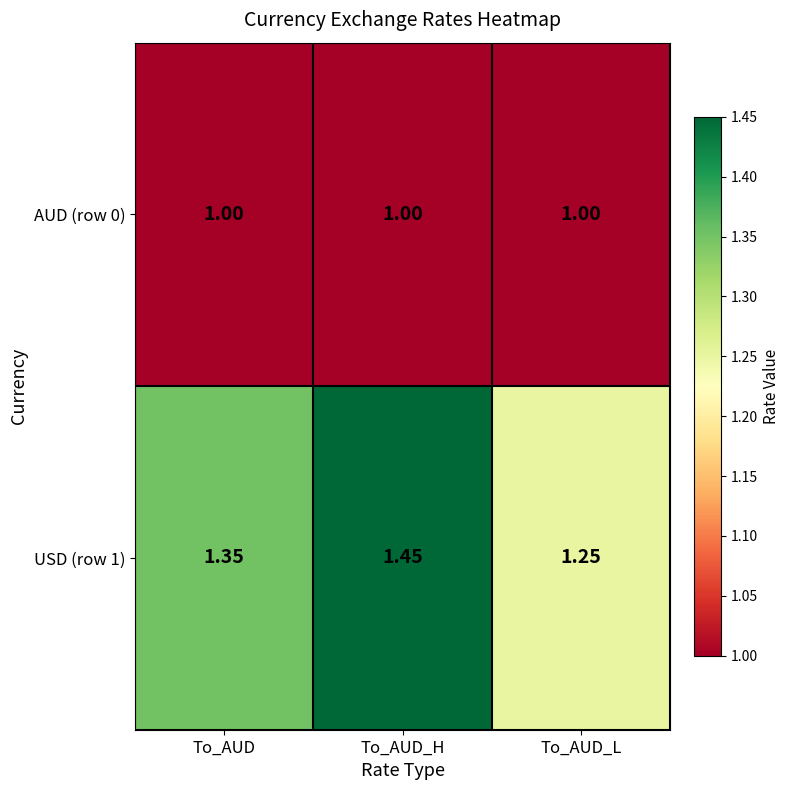

Is the value of AUD (row 0) at To_AUD_L greater than the value of USD (row 1) at To_AUD?

No